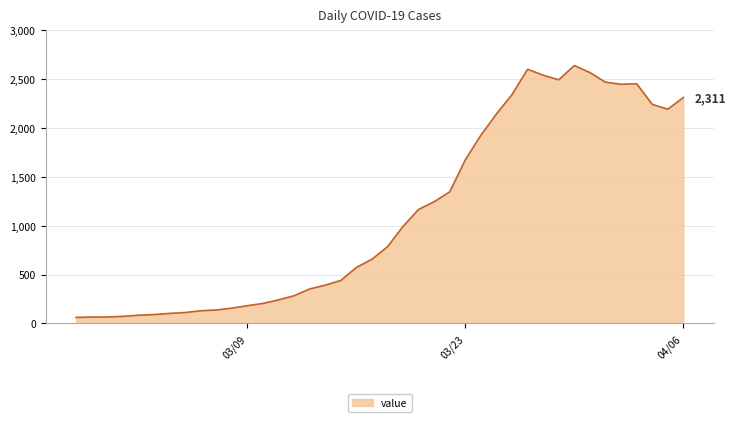

What is the difference between the maximum and minimum values?

2577